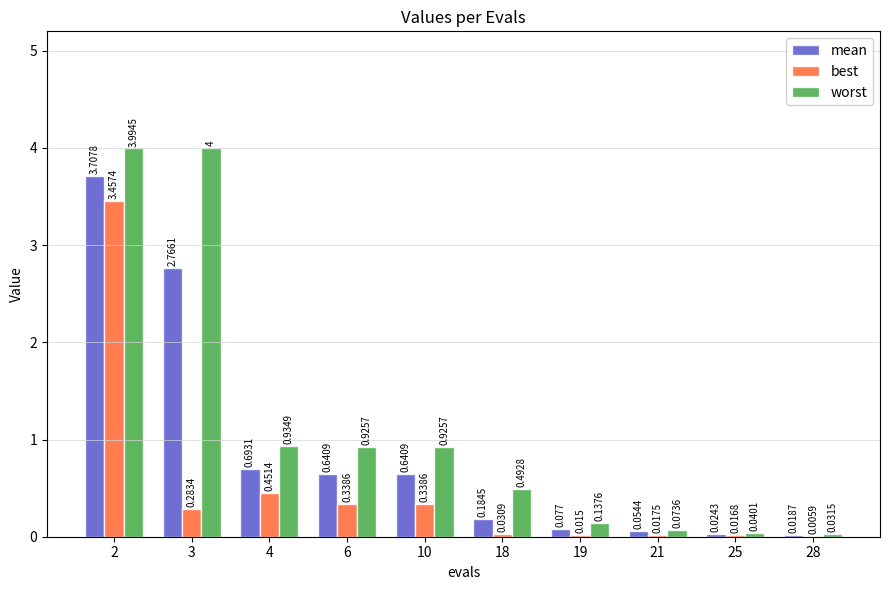

Which series changed the most between 21 and 25?

worst